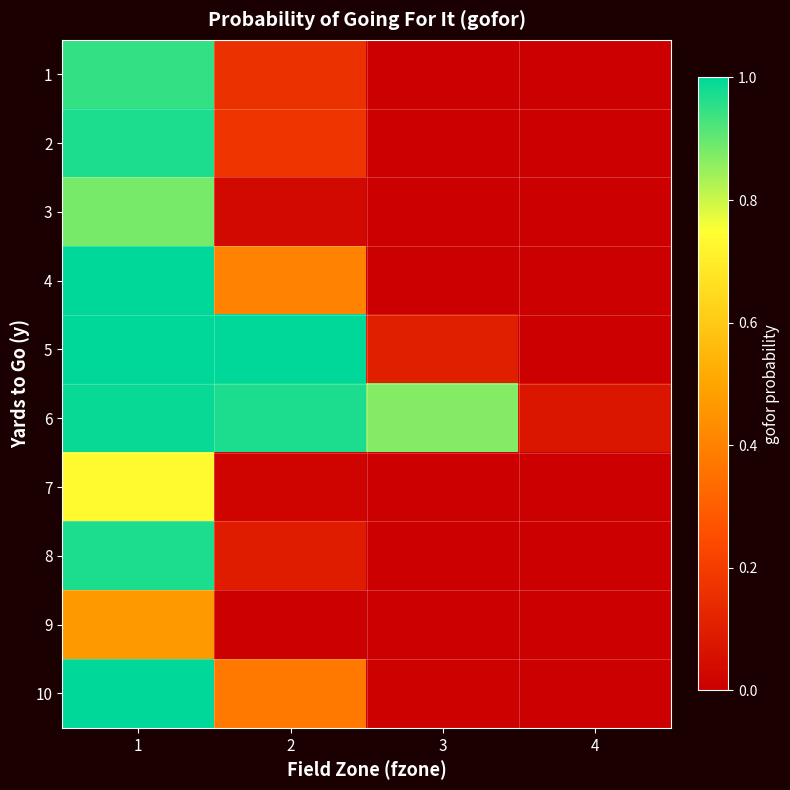

Reading left to right, transcribe all the data shown in this chart.

1: 1=0.9	2=0.2	3=0.0	4=0.0
2: 1=1.0	2=0.2	3=0.0	4=0.0
3: 1=0.9	2=0.0	3=0.0	4=0.0
4: 1=1.0	2=0.4	3=0.0	4=0.0
5: 1=1.0	2=1.0	3=0.1	4=0.0
6: 1=1.0	2=1.0	3=0.9	4=0.1
7: 1=0.7	2=0.0	3=0.0	4=0.0
8: 1=1.0	2=0.1	3=0.0	4=0.0
9: 1=0.5	2=0.0	3=0.0	4=0.0
10: 1=1.0	2=0.4	3=0.0	4=0.0